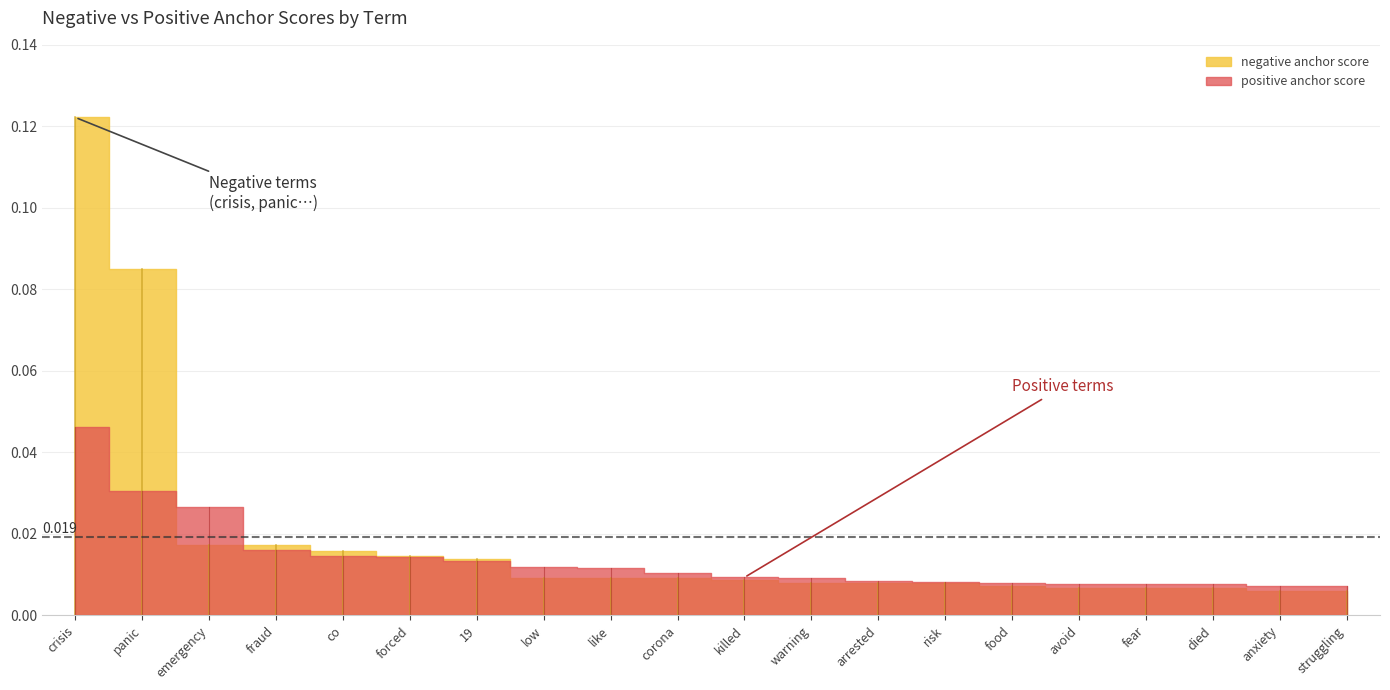

What is the spread (max minus min) of values at crisis?

0.1